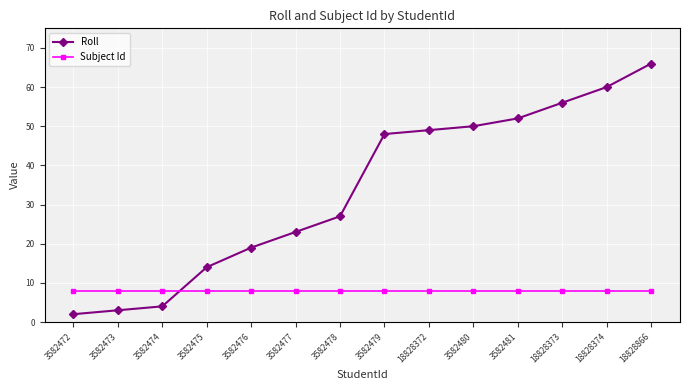

True or false: Subject Id and Roll cross at least once.

True